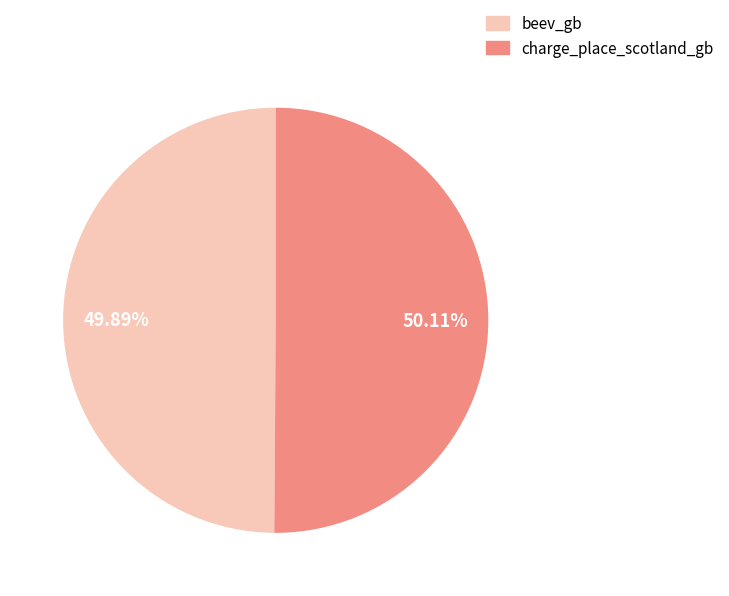

Approximately how many times larger is the value at charge_place_scotland_gb compared to beev_gb?

1.0